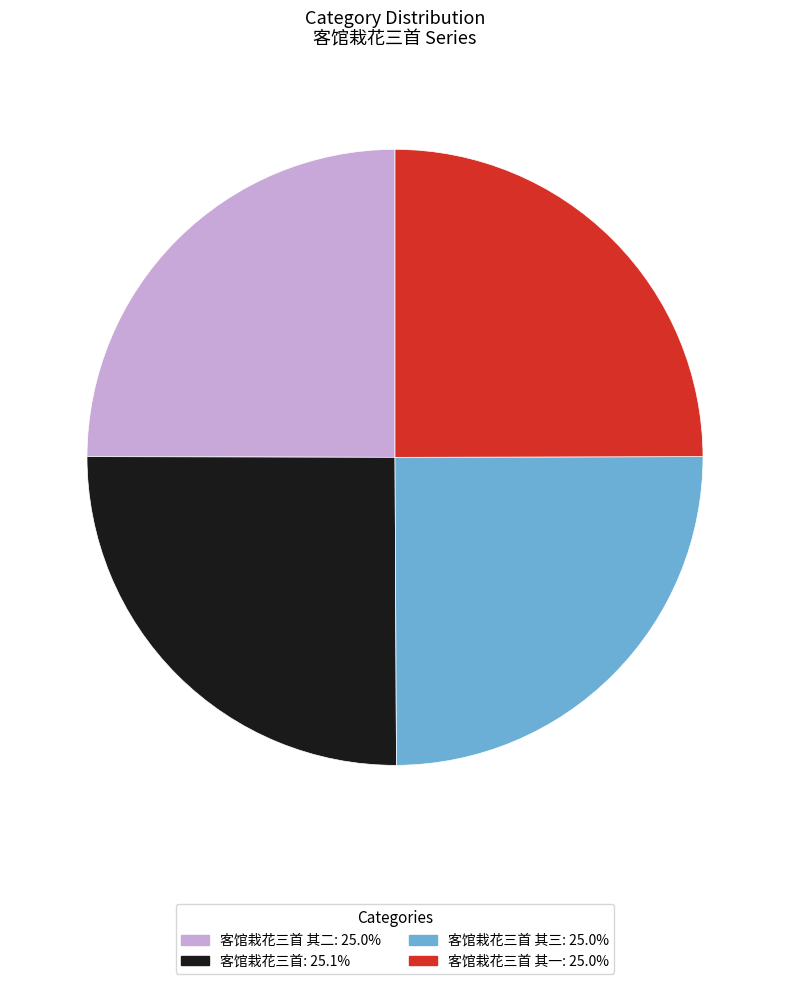

Is there any slice that represents more than half of the pie?

No